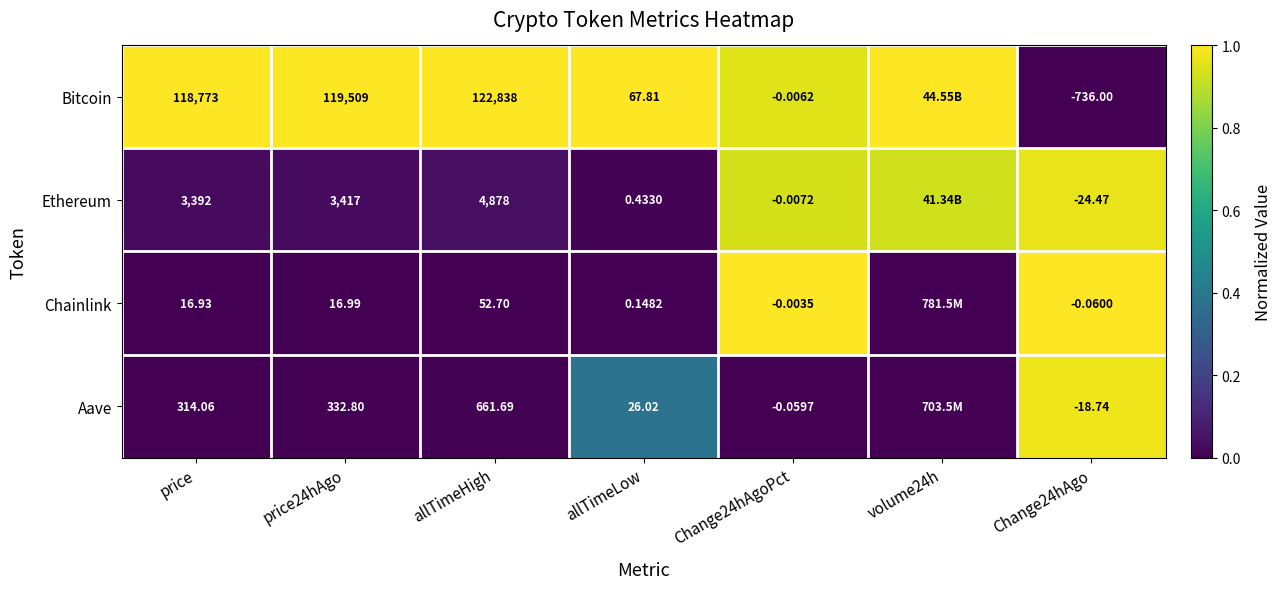

Between allTimeHigh and allTimeLow, which series saw the biggest shift?

Bitcoin